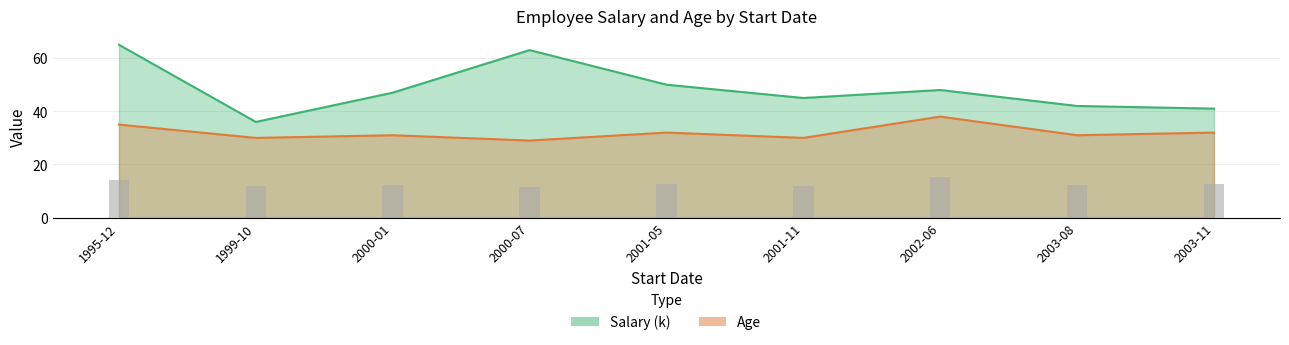

Which series has the largest total across all categories?

Salary